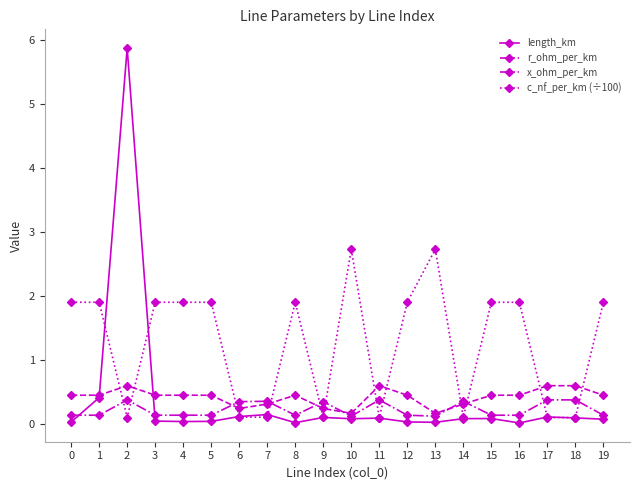

True or false: r_ohm_per_km and c_nf_per_km (÷100) intersect in this chart.

True